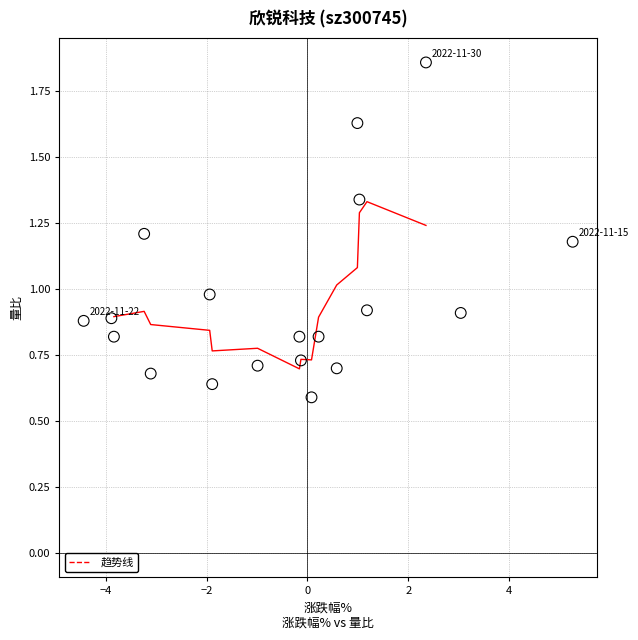

What is the range of X values (max minus min)?

9.7